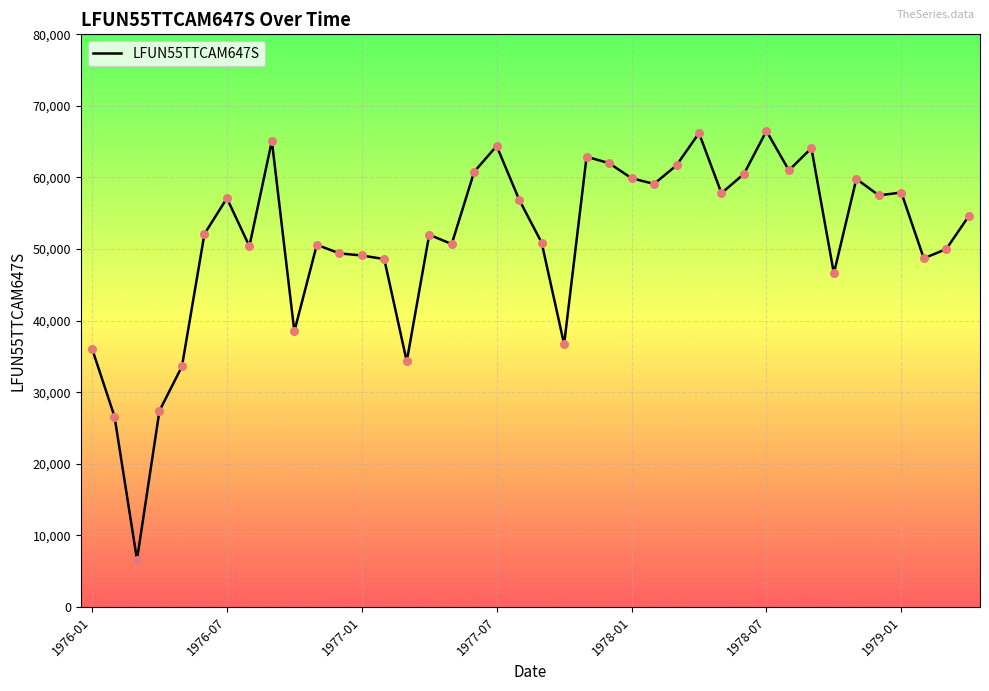

What is the difference between the maximum and minimum values?

59900